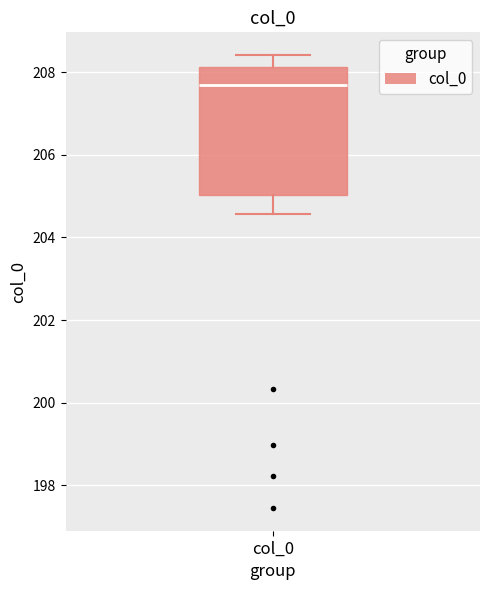

Transcribe this box plot: give where the median line is, the range the box spans, and where the two whiskers end, as read against the y-axis. The values are not printed on the chart, so give them approximately, as read against the axis.

median 207.6, box 205.0 to 208.2, whiskers 204.6 to 208.4